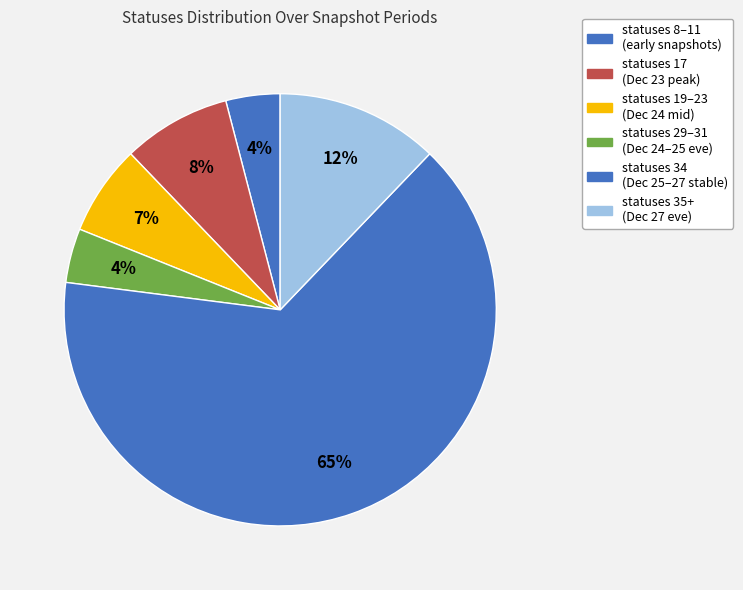

How many slices are in this pie chart?

6